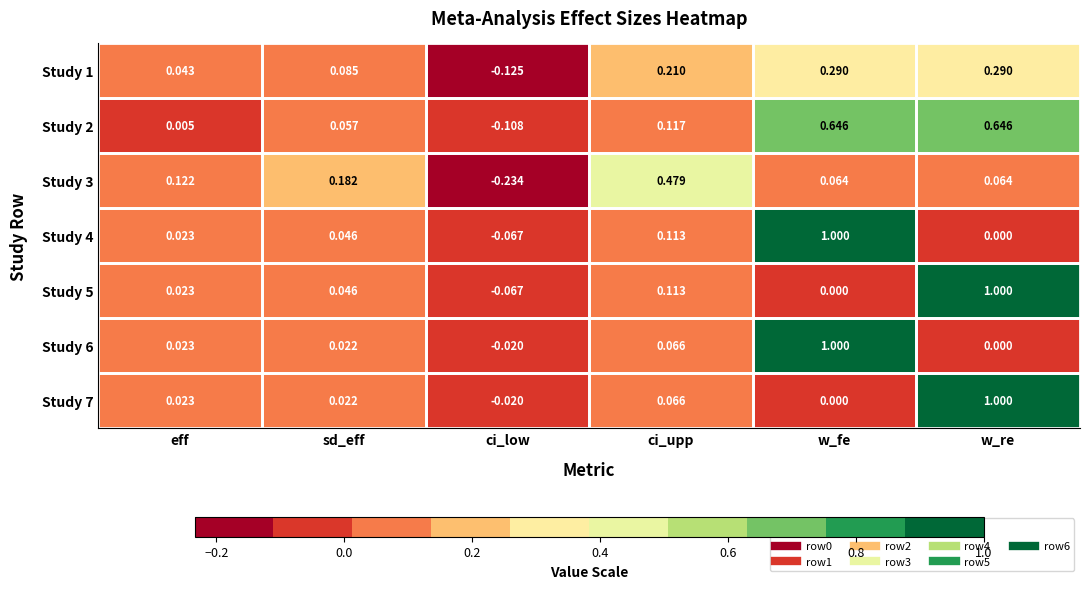

Is the value of Study 4 at sd_eff greater than the value of Study 1 at eff?

Yes